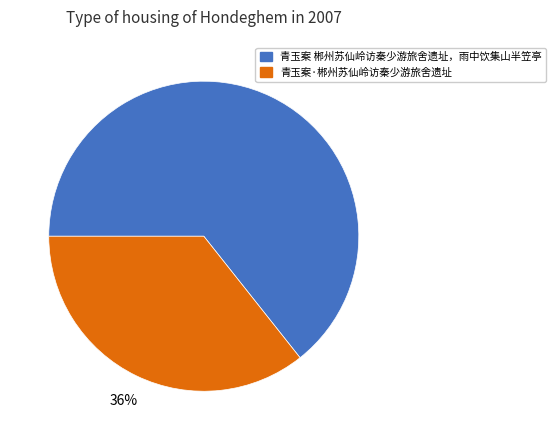

Is there a majority slice in this chart?

Yes